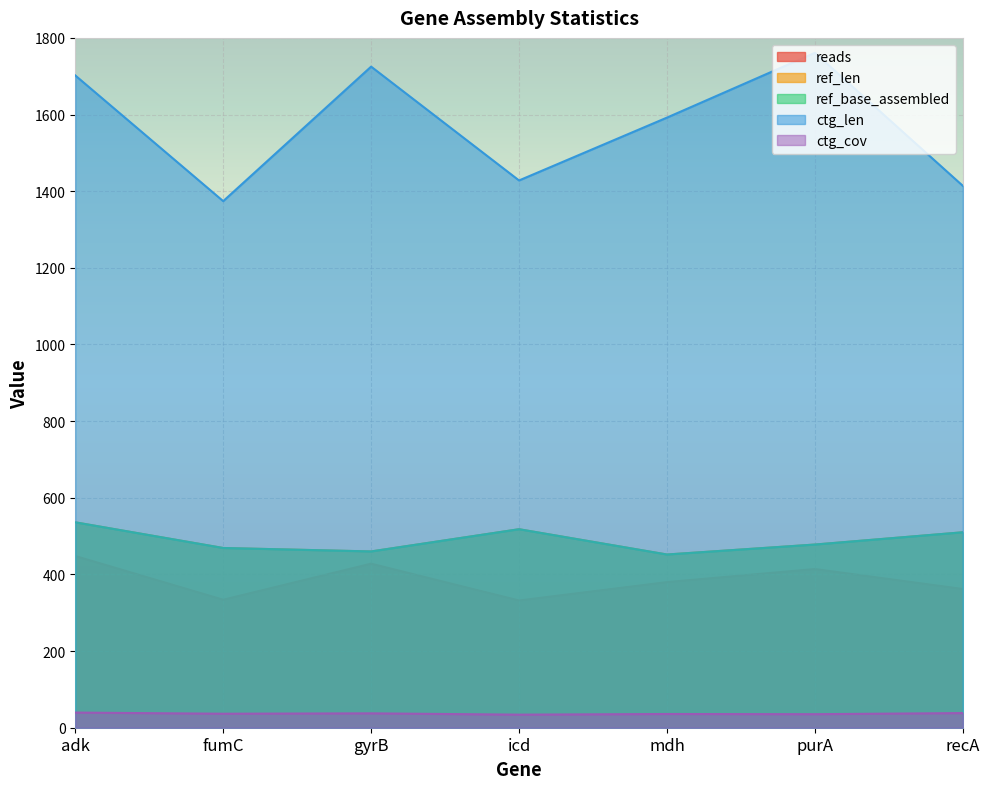

Reading left to right, what are all the values shown in this chart?

reads: 448.0	334.0	428.0	332.0	380.0	414.0	362.0
ref_len: 536.0	469.0	460.0	518.0	452.0	478.0	510.0
ref_base_assembled: 536.0	469.0	460.0	518.0	452.0	478.0	510.0
ctg_len: 1702.0	1374.0	1725.0	1428.0	1592.0	1761.0	1414.0
ctg_cov: 39.5	36.5	37.5	34.1	35.8	35.3	38.2